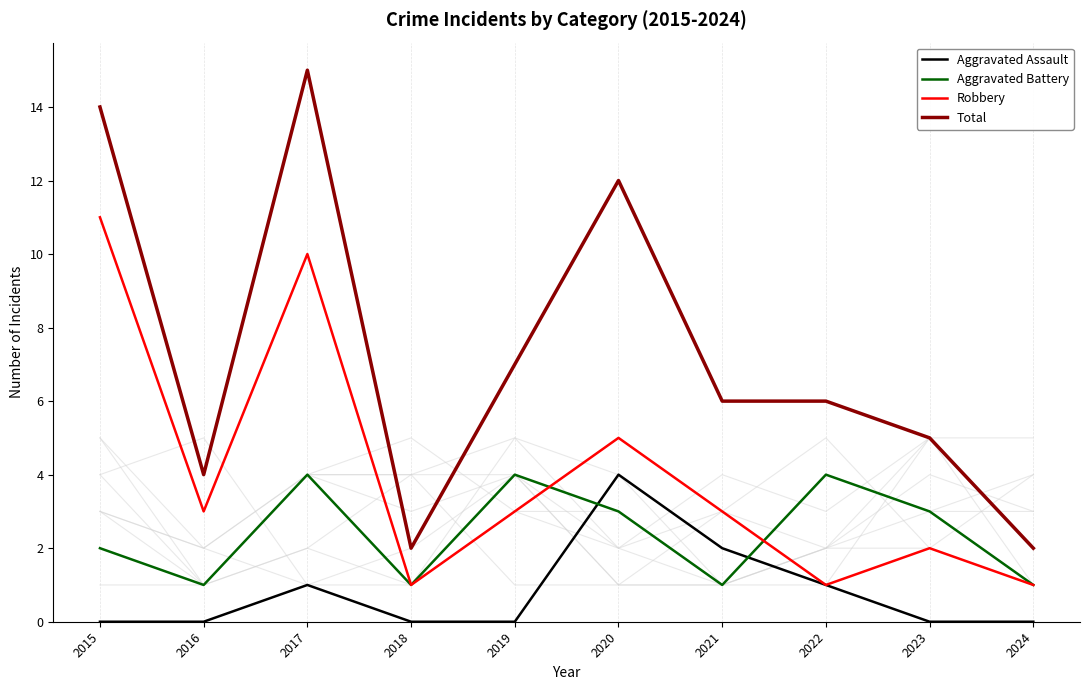

True or false: Total and Aggravated Assault intersect in this chart.

False